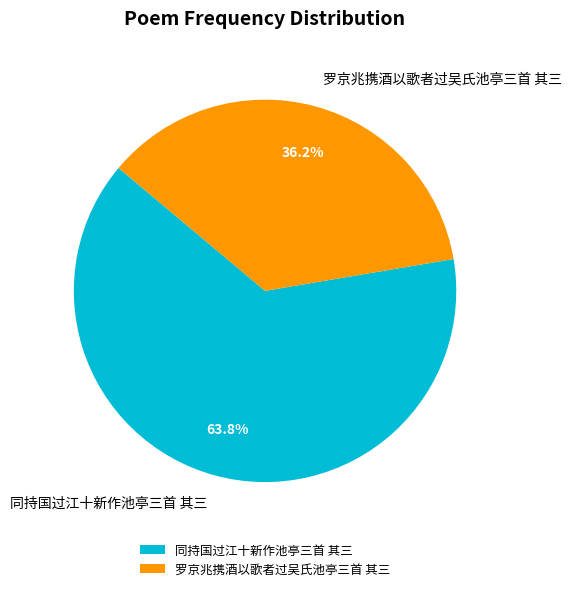

Between 同持国过江十新作池亭三首 其三 and 罗京兆携酒以歌者过吴氏池亭三首 其三, which is larger?

同持国过江十新作池亭三首 其三